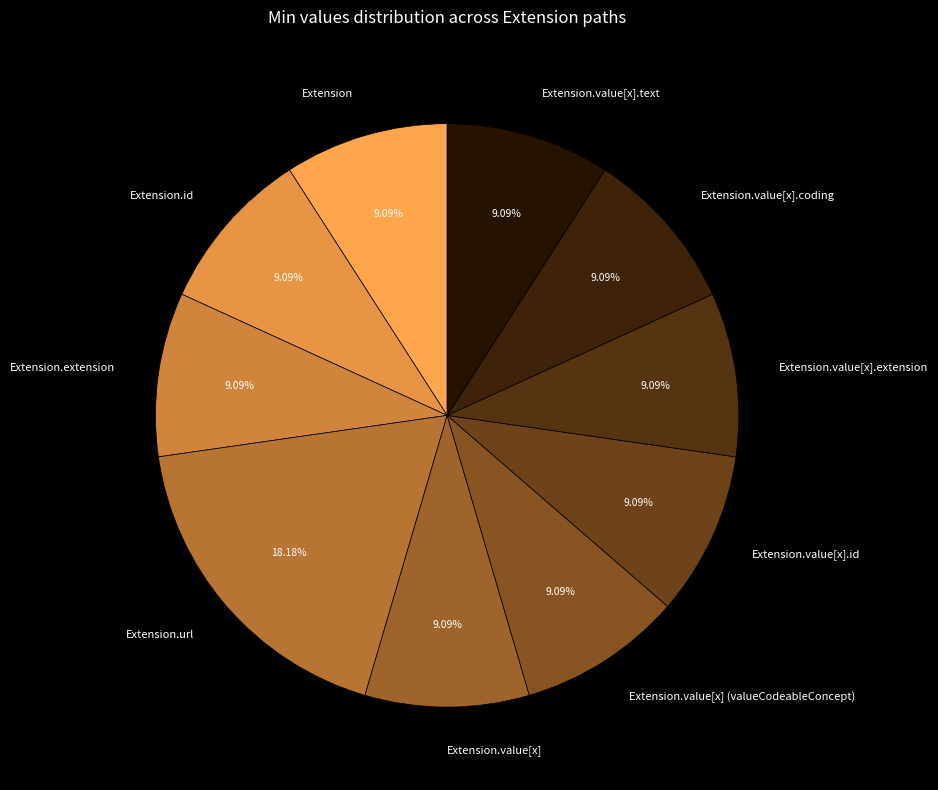

Is there a majority slice in this chart?

No